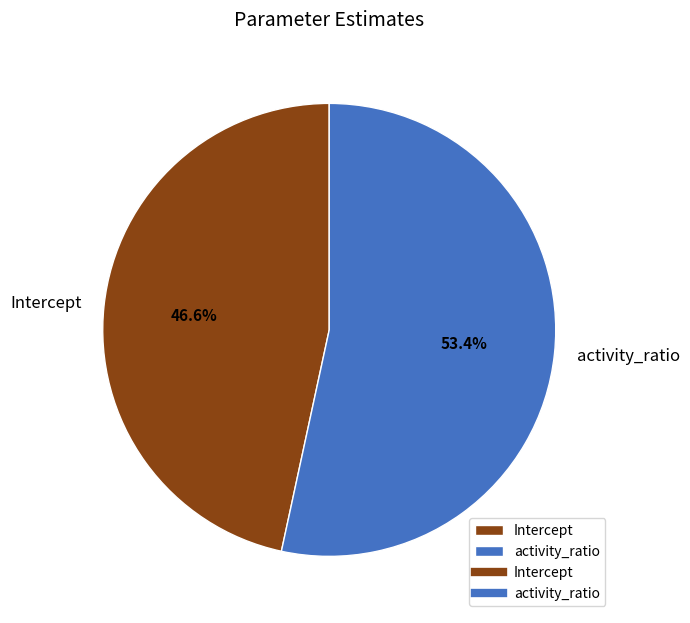

To the nearest percent, what is the difference between the largest and smallest slice percentages?

7%